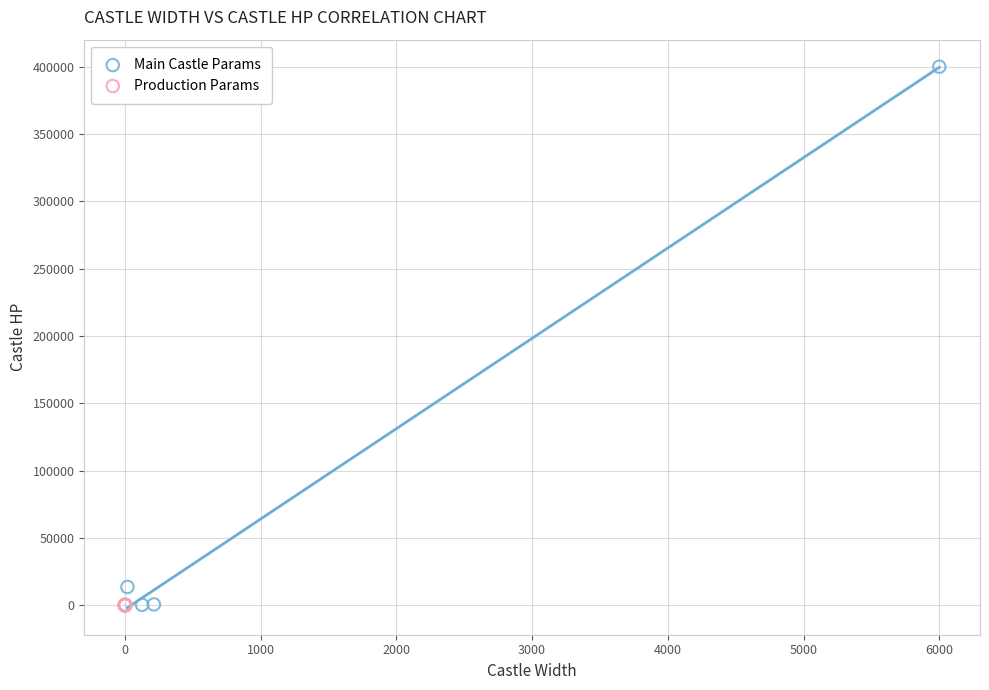

Which series has the widest spread of Y values?

Main Castle Params